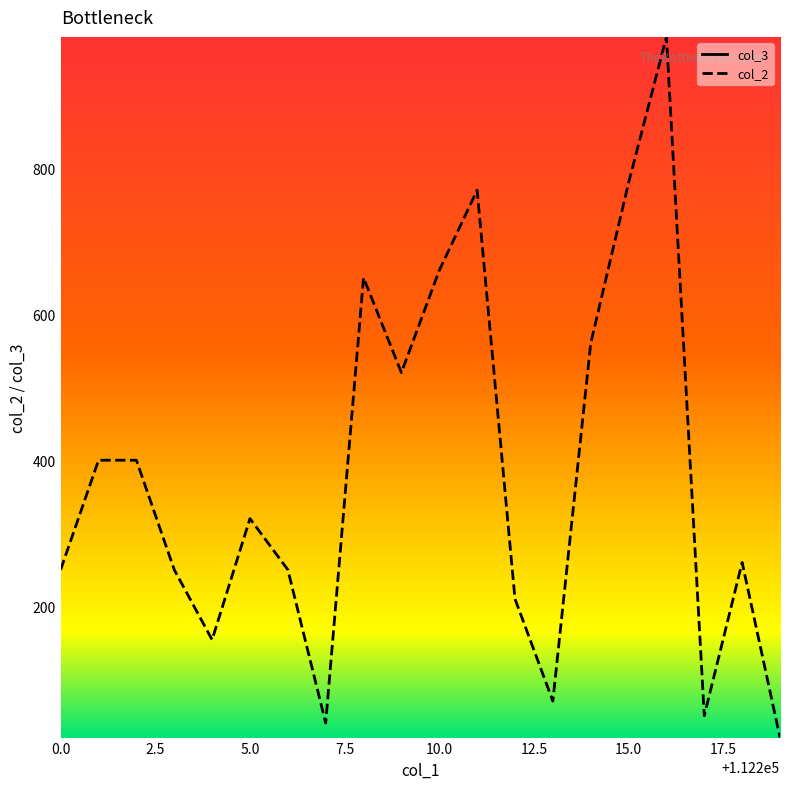

What is the total value across all series at 112213?

112283